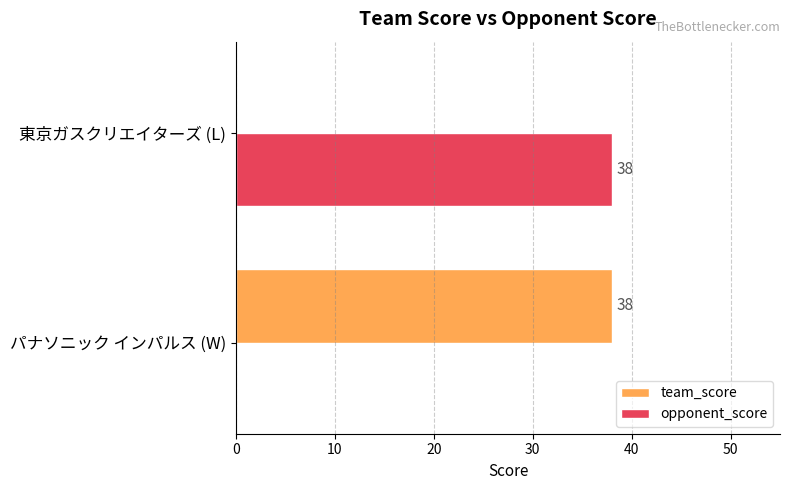

What is the approximate value of opponent_score at 東京ガスクリエイターズ (L)?

38